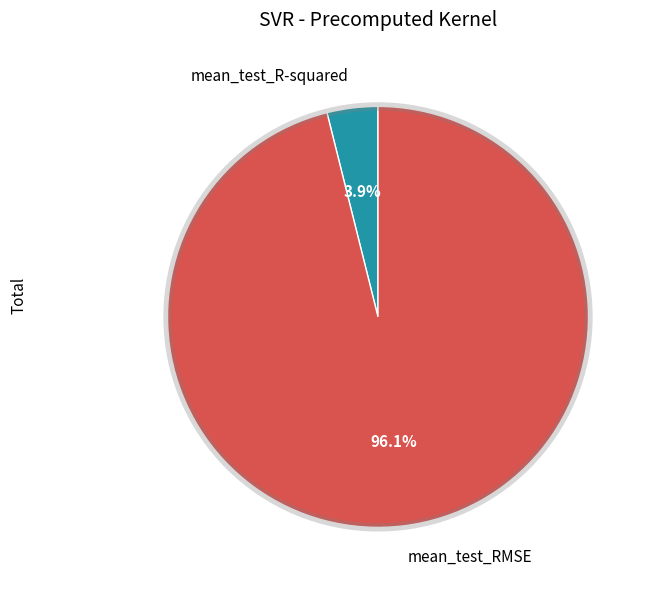

What percentage do mean_test_RMSE and mean_test_R-squared together represent?

100.0%